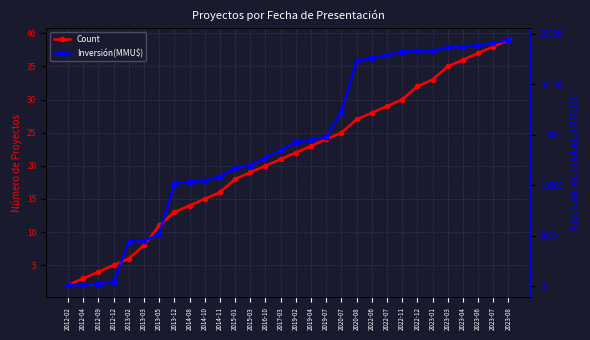

Reading left to right, list all the values displayed in this chart.

Count: 2	3	4	5	6	8	11	13	14	15	16	18	19	20	21	22	23	24	25	27	28	29	30	32	33	35	36	37	38	39
Inversión(MMU$): 100	100	188	412	4412	4480	5152	10152	10292	10432	10852	11652	11938	12696	13453	14244	14444	14773	17273	22273	22602	22917	23232	23263	23281	23662	23677	23867	24057	24386